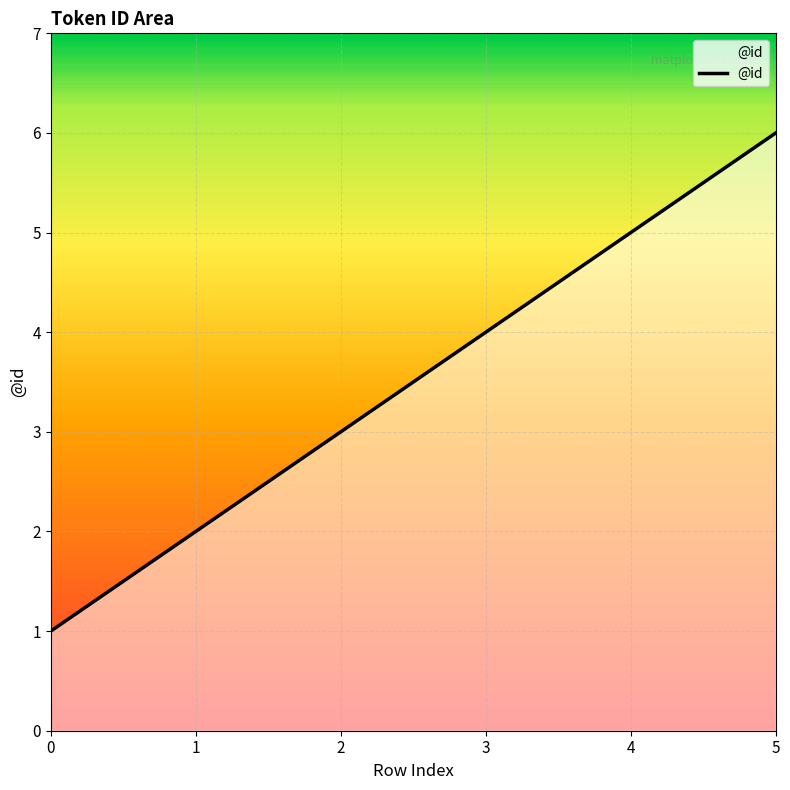

What is the sum of the values at 4 and 0?

6